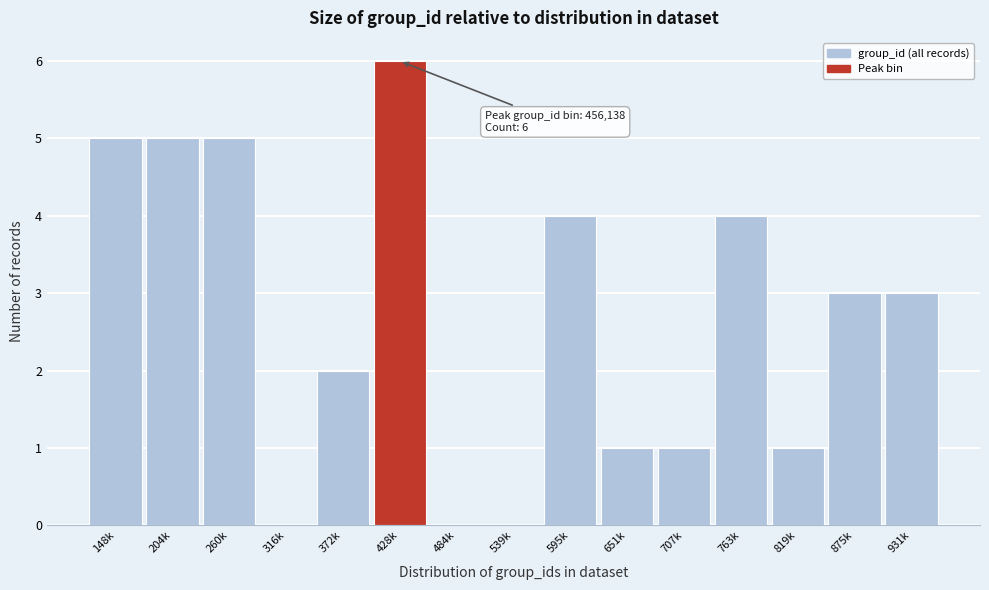

Reading left to right, what are all the values shown in this chart?

148k=5	204k=5	260k=5	316k=0	372k=2	428k=6	484k=0	539k=0	595k=4	651k=1	707k=1	763k=4	819k=1	875k=3	931k=3